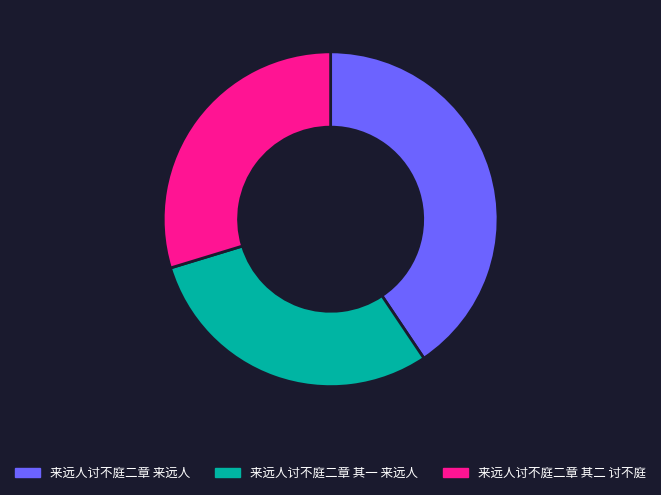

Which category has the biggest portion of the pie?

来远人讨不庭二章 来远人